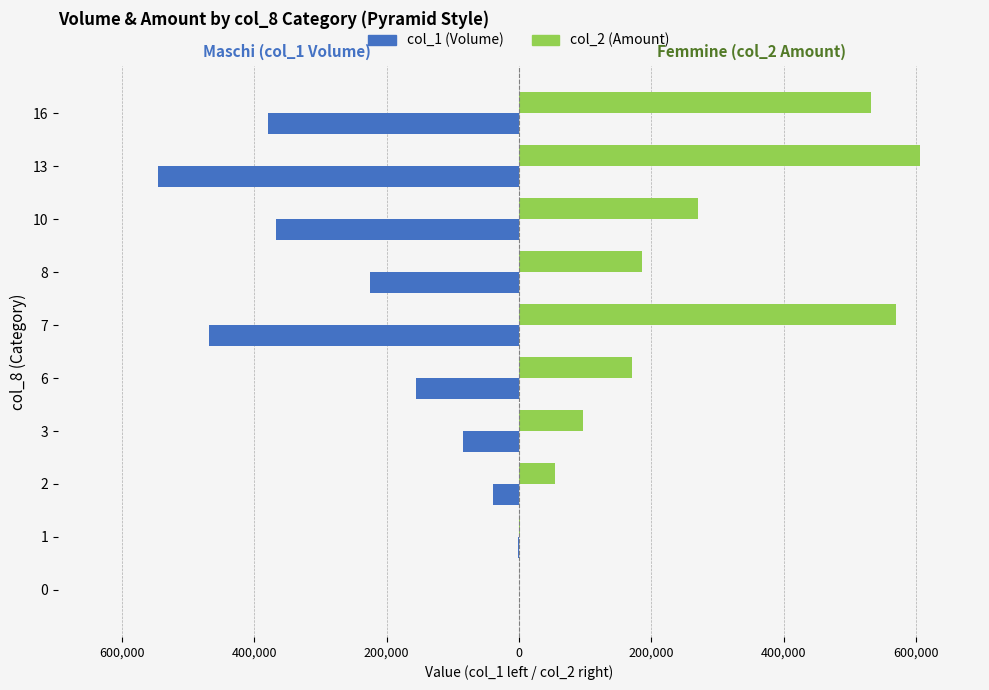

How many negative values does the col_1 (Volume) series have?

9